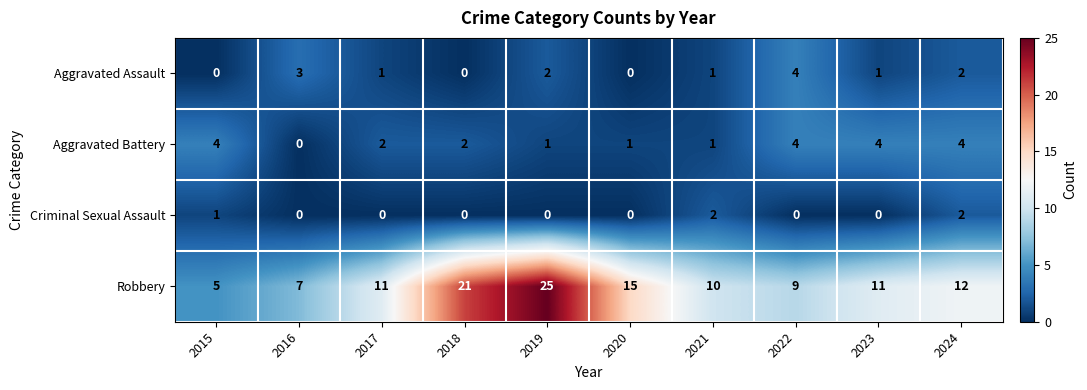

Which label corresponds to the largest value in the chart?

2019